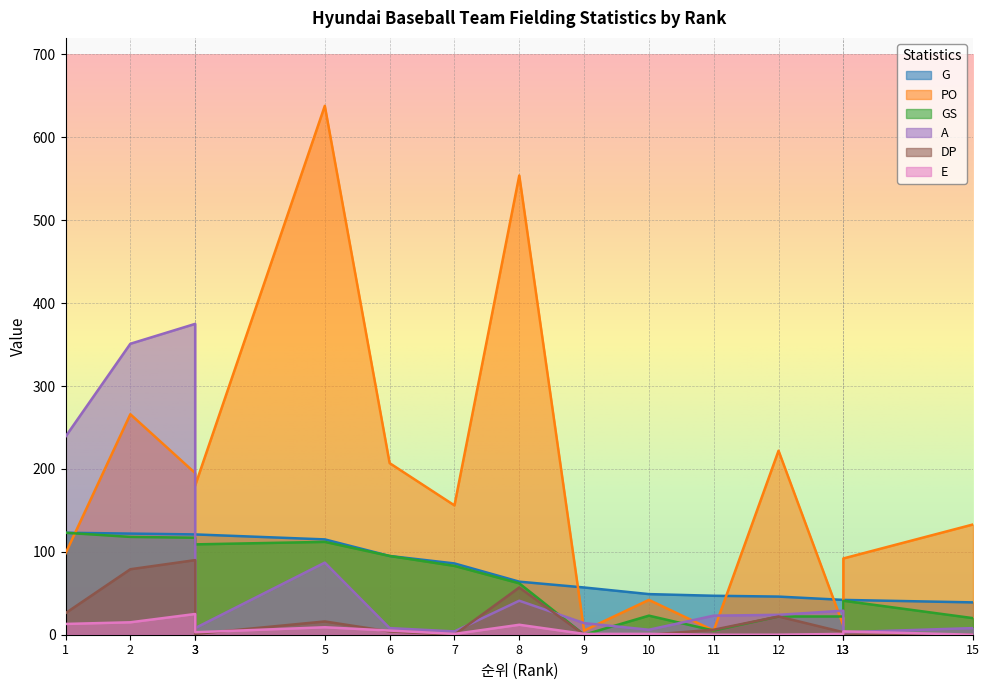

Which series ends up on top after the final intersection of GS and E?

GS